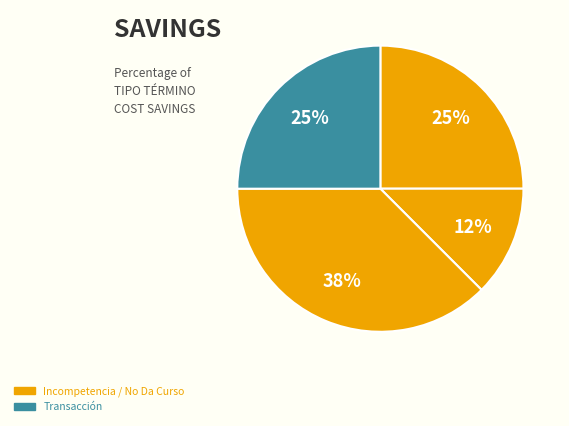

Count the number of slices in the pie.

4